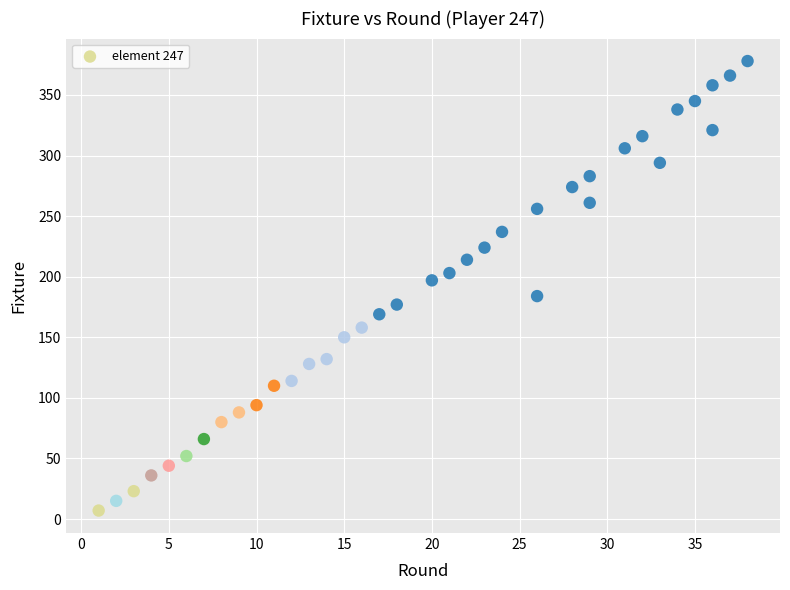

What is the range of Y values (max minus min)?

371